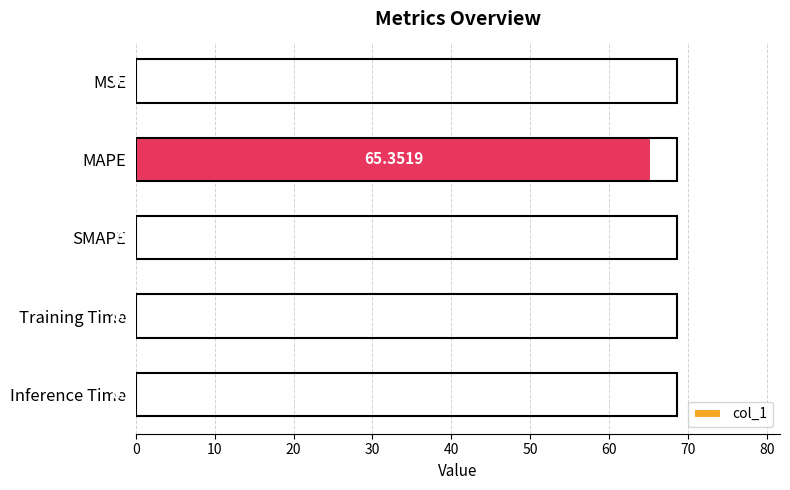

Are the bars horizontal?

Yes